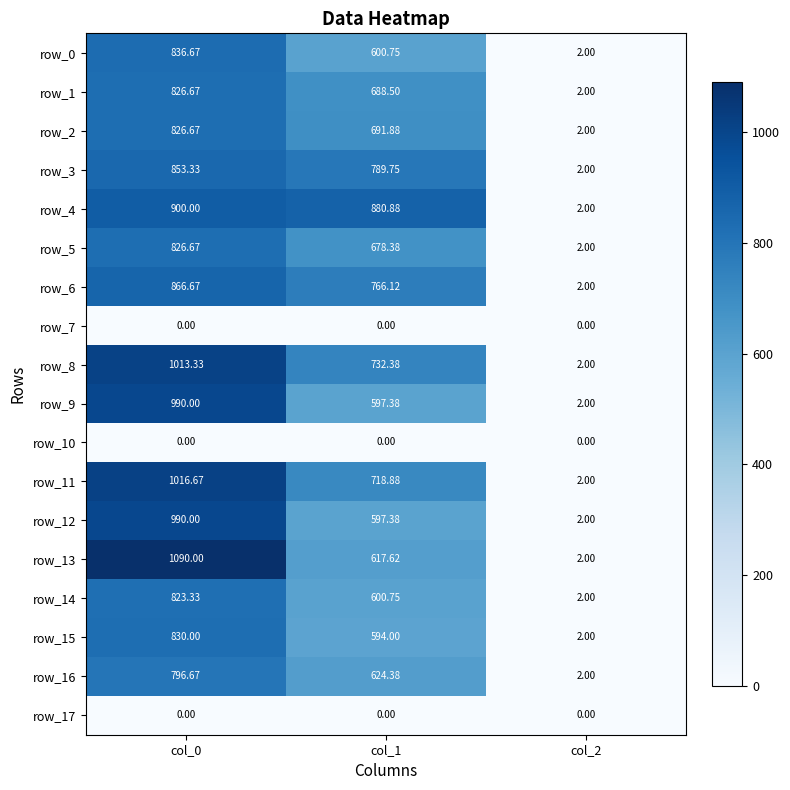

What is the average value of the row_4 series?

594.3